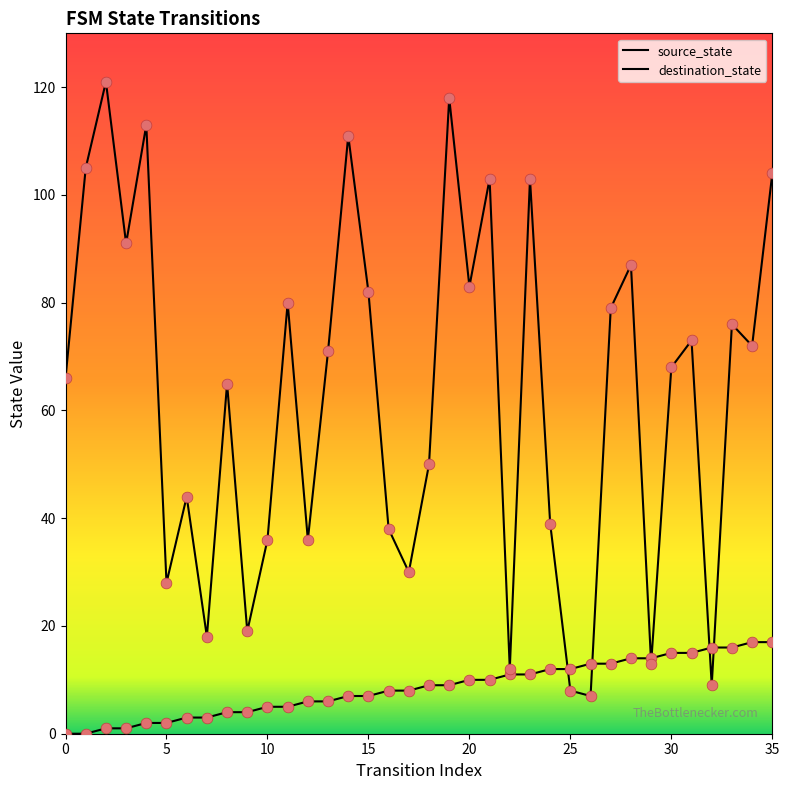

What is the total value across all series at 33?

92